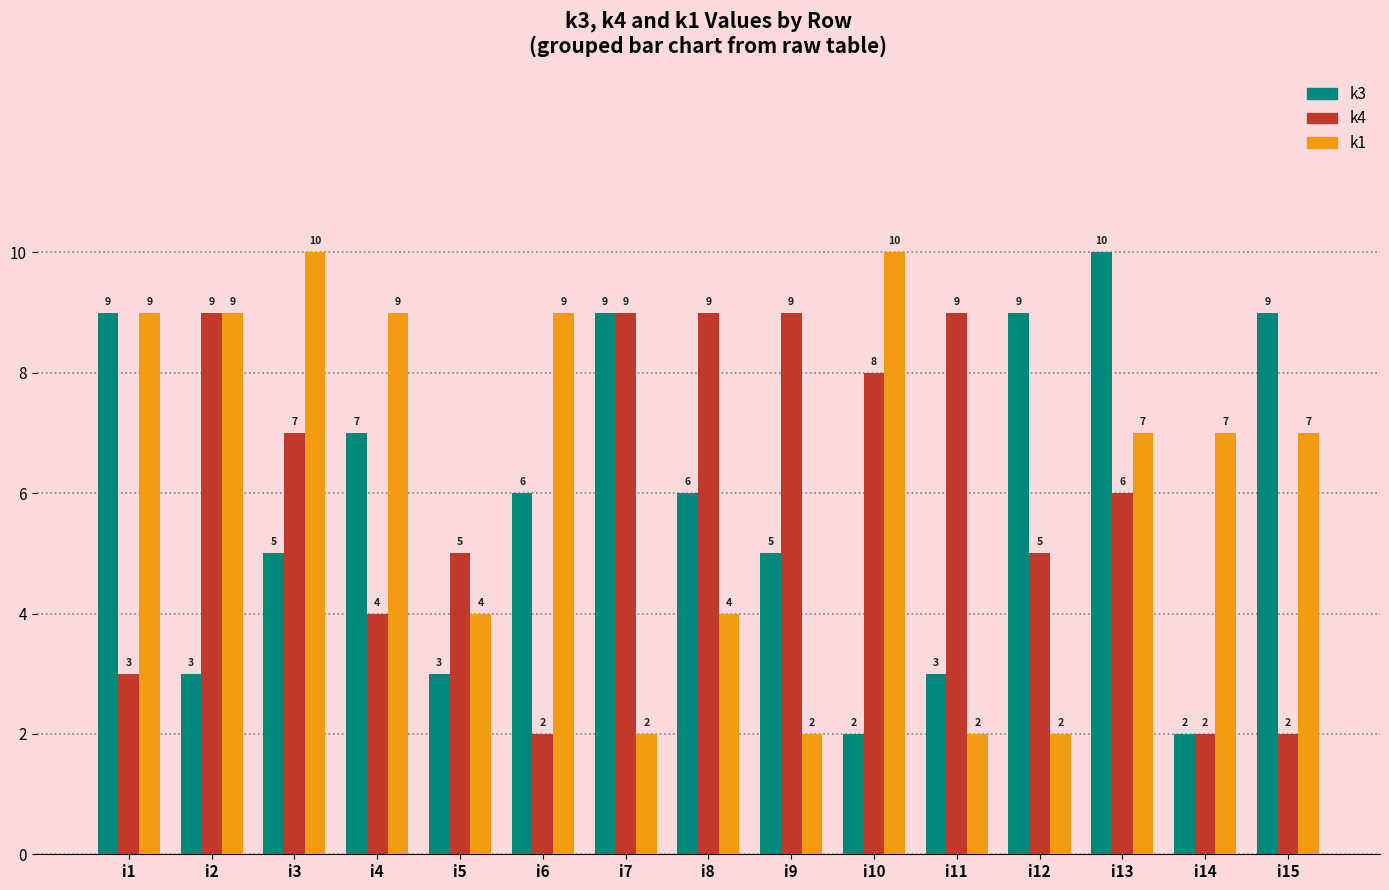

True or false: k1 has a value of 7 at i14.

True